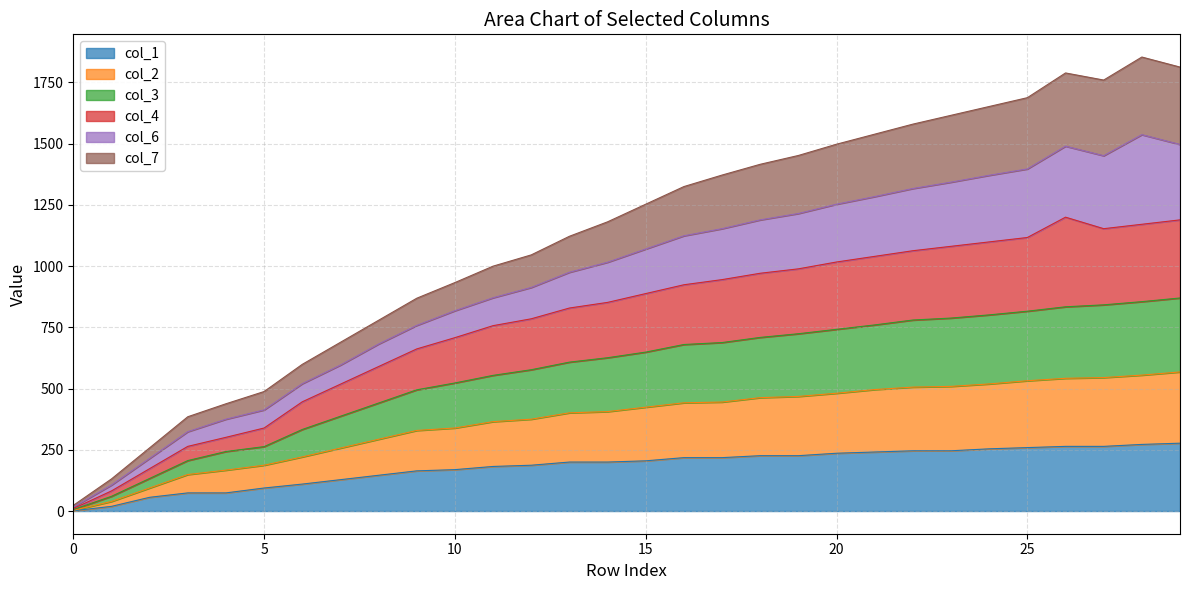

What is the maximum value for col_1?

277